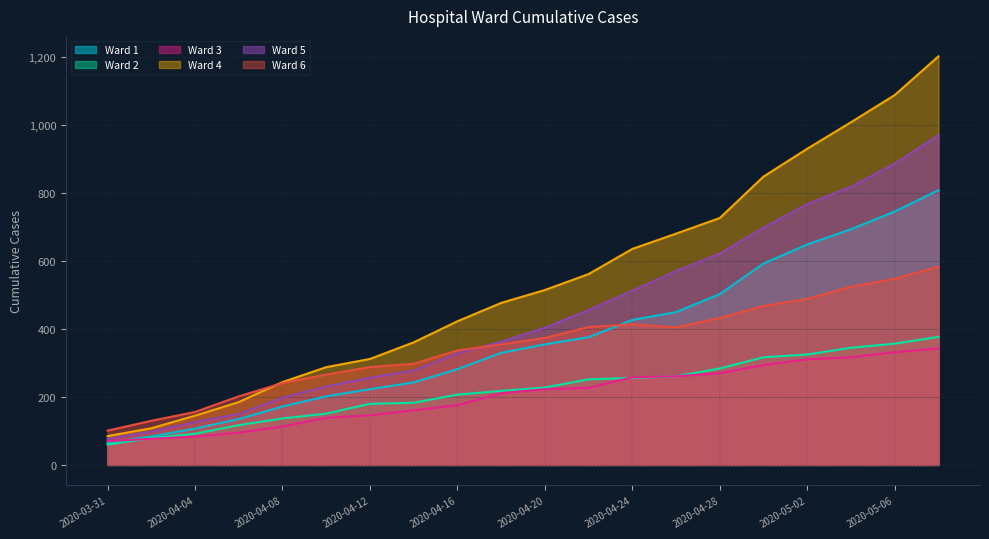

True or false: Ward 3 has more than 2 interior local peaks.

False